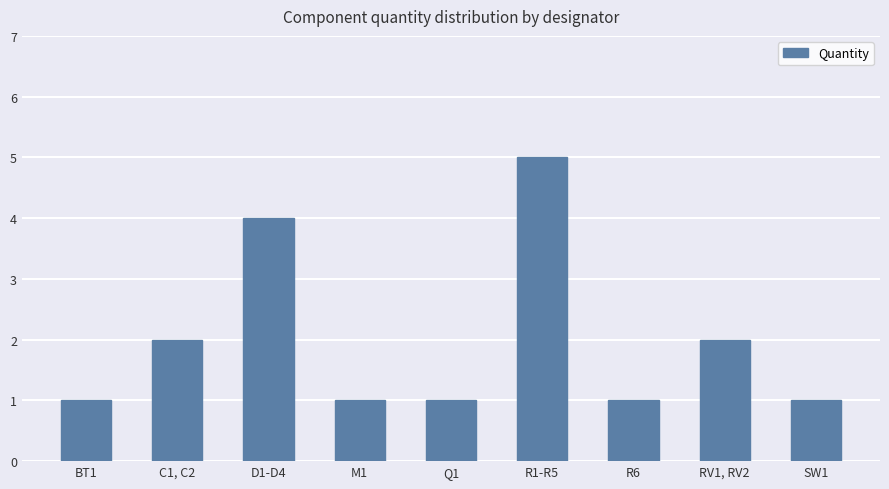

Which label corresponds to the largest value in the chart?

R1-R5